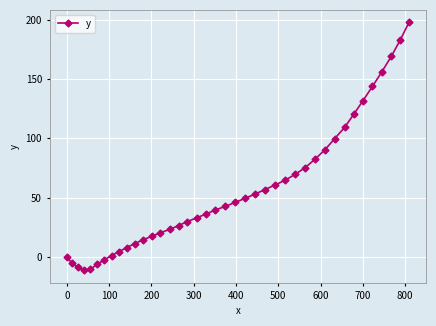

What is the maximum value shown in the chart?

197.7